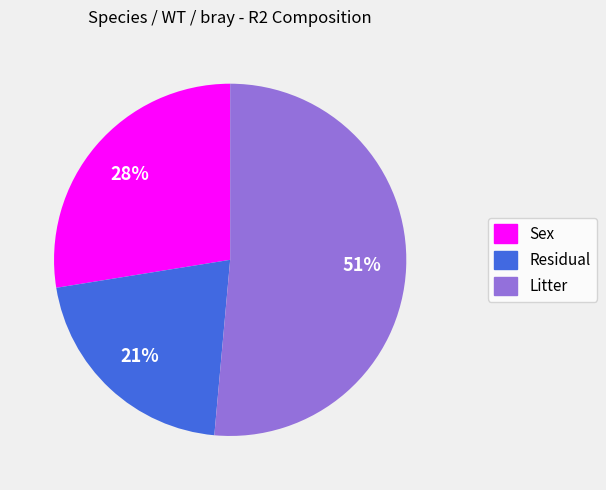

Which category has the smallest portion of the pie?

Residual